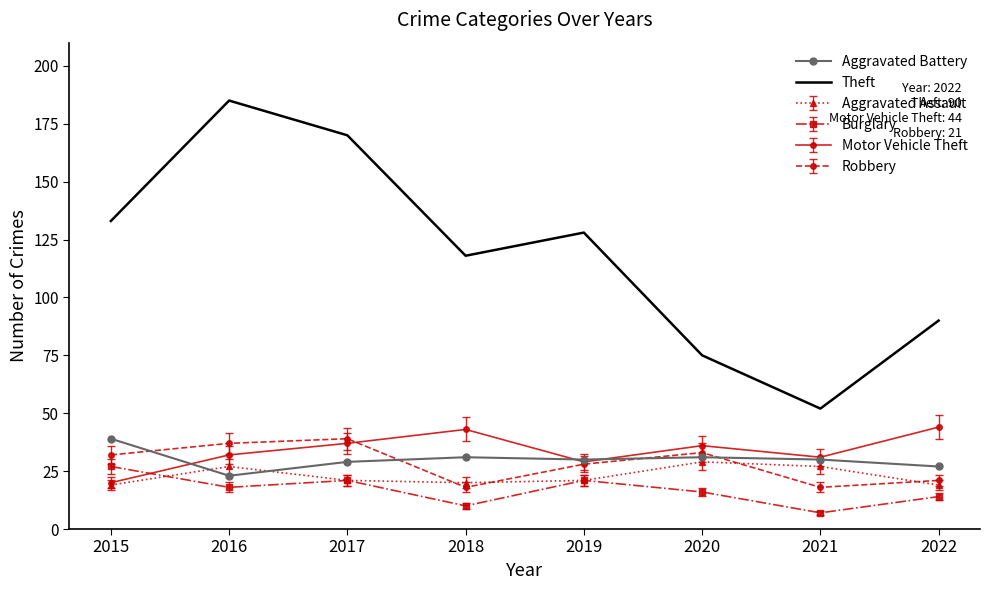

What is the greatest value displayed?

185